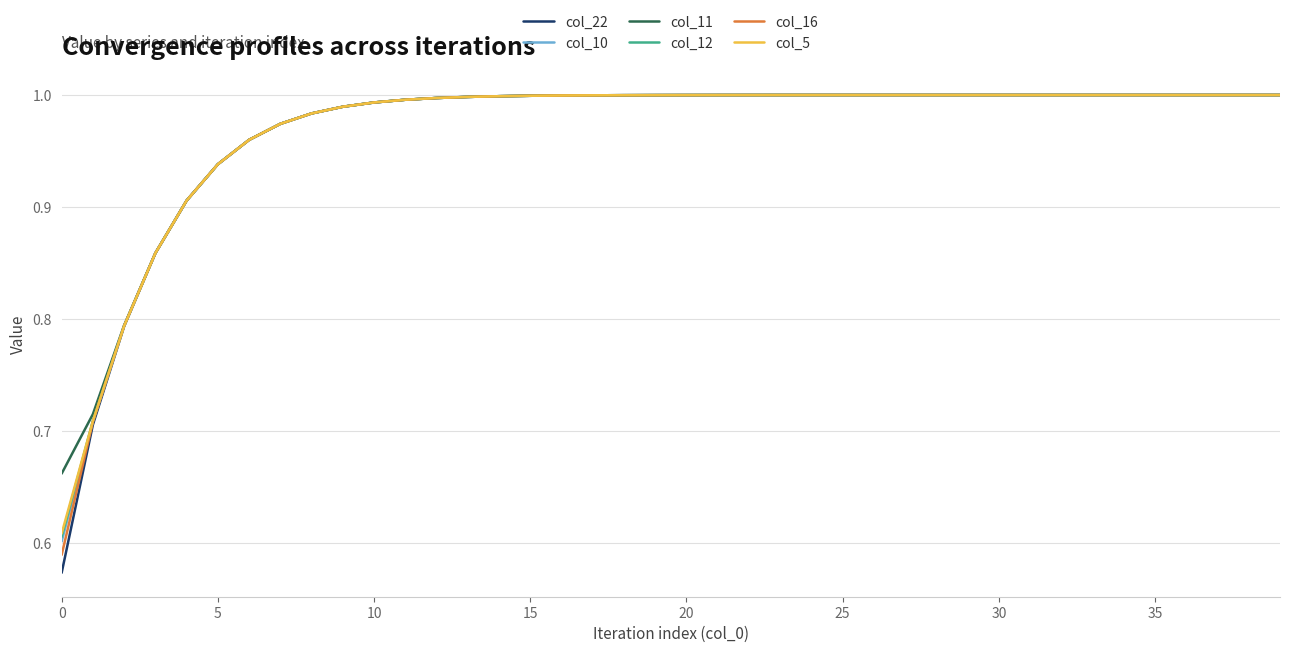

At which label does col_16 reach its peak?

39